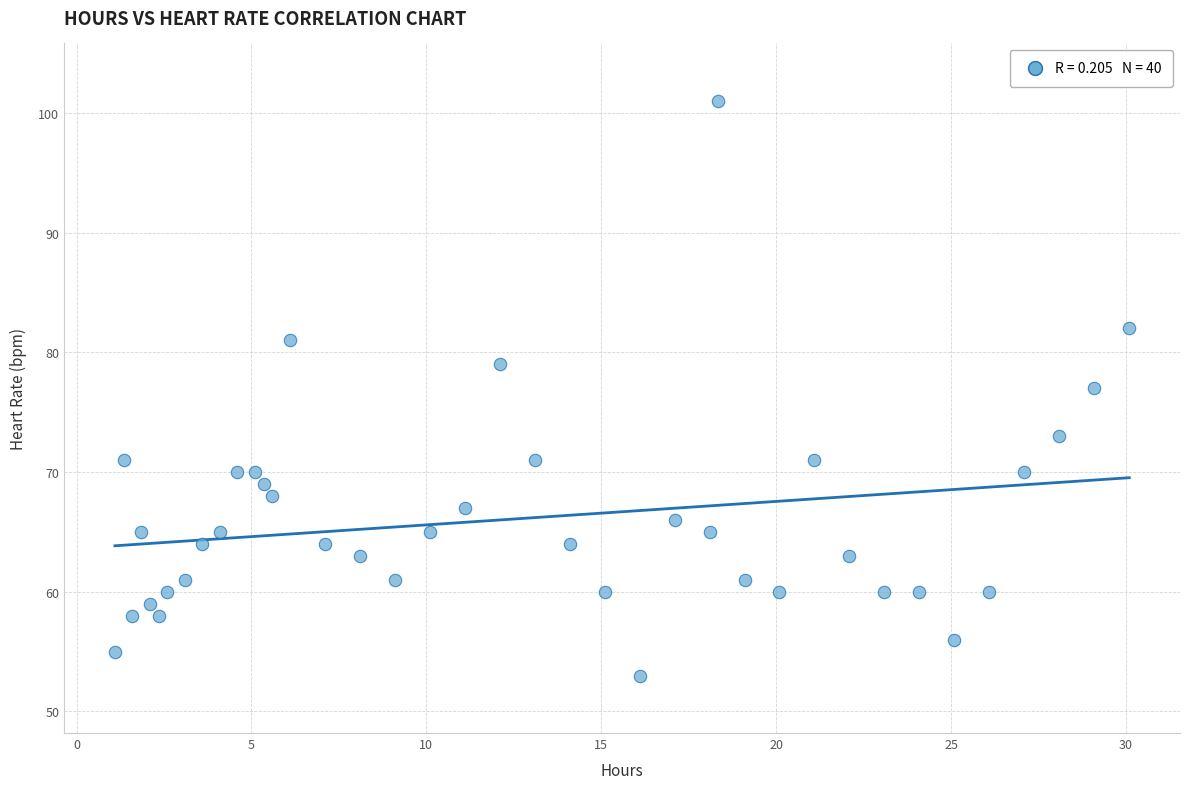

What is the range of Y values (max minus min)?

48